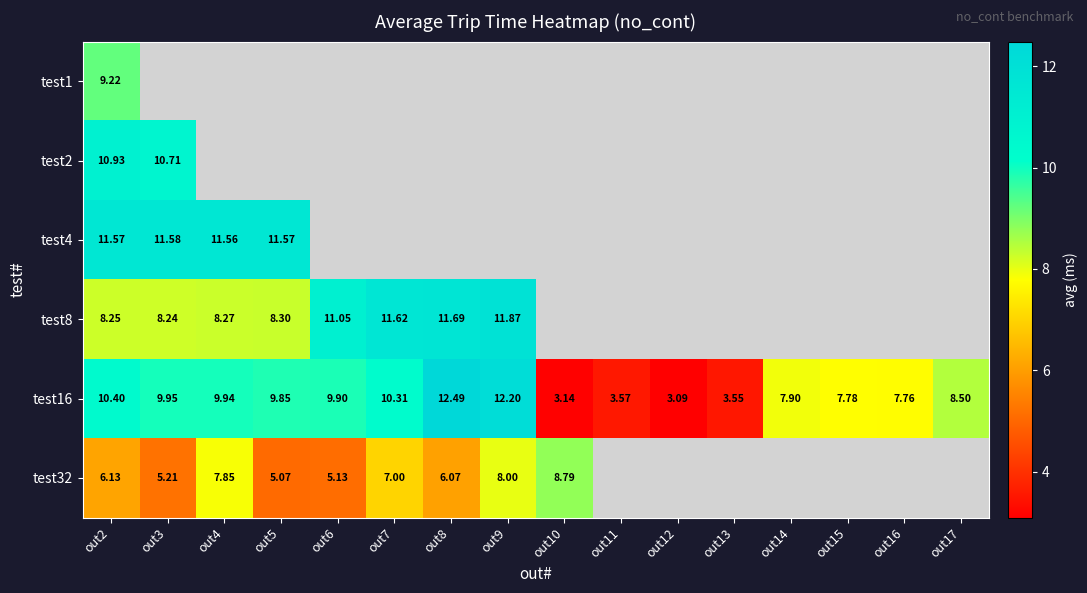

How many data points does each series have?

16